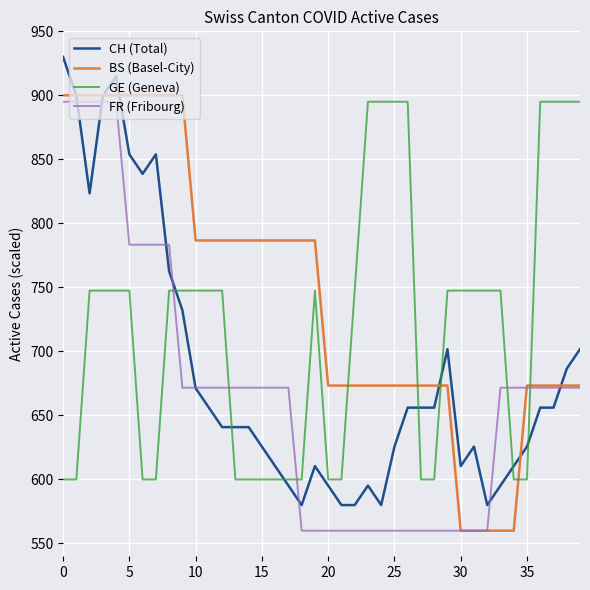

Which series has the largest total across all categories?

BS (Basel-City)